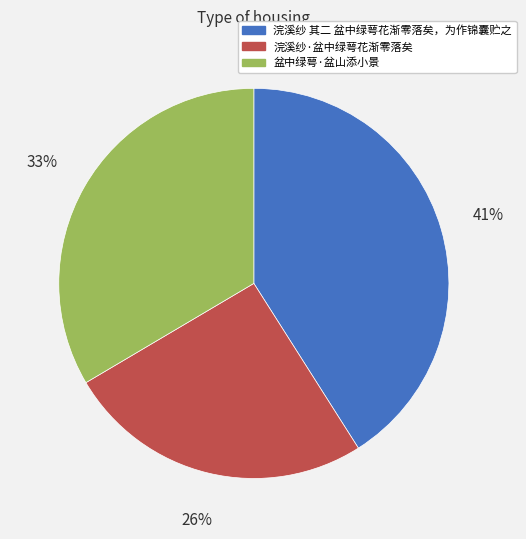

What is the largest slice in the pie chart?

浣溪纱 其二 盆中绿萼花渐零落矣，为作锦囊贮之